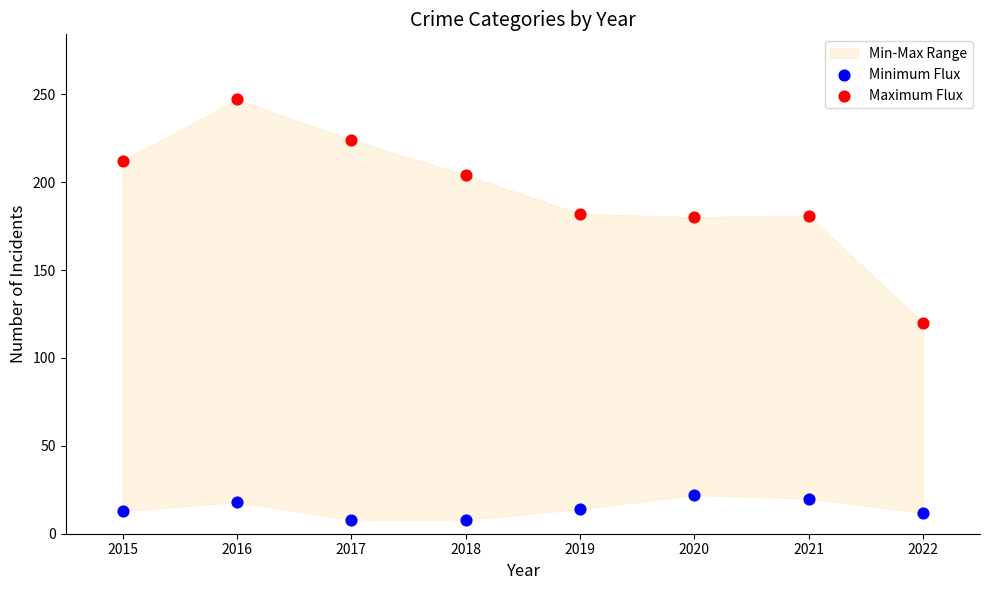

Which series reaches the minimum Y coordinate?

Minimum Flux